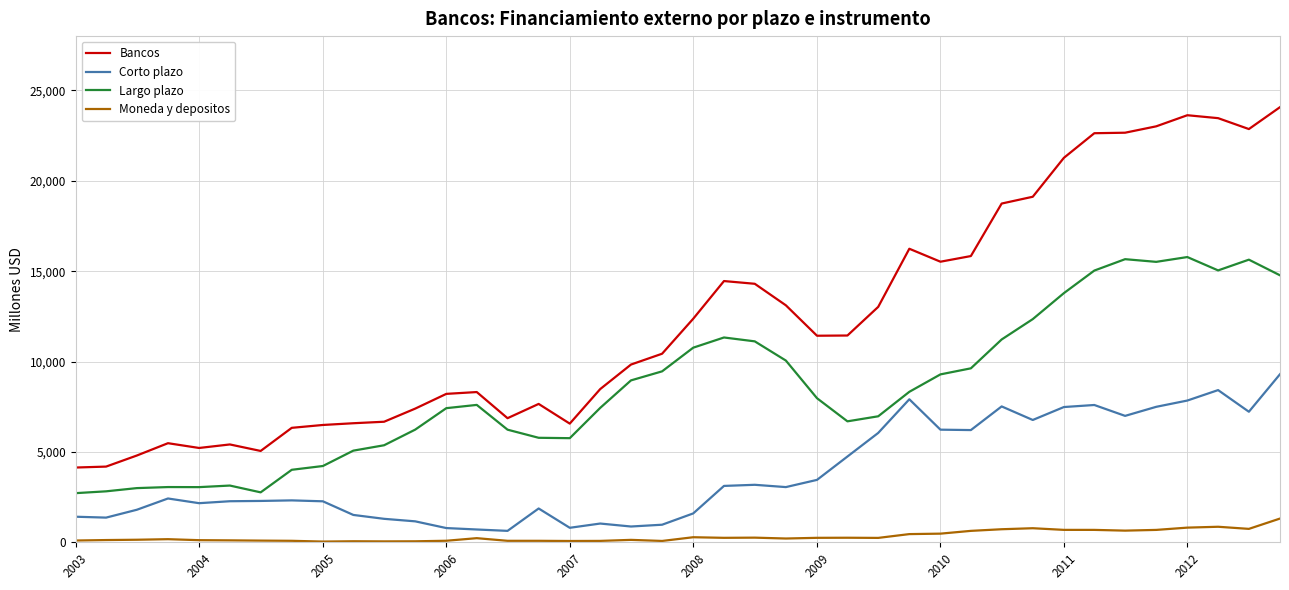

True or false: Moneda y depositos and Largo plazo intersect in this chart.

False